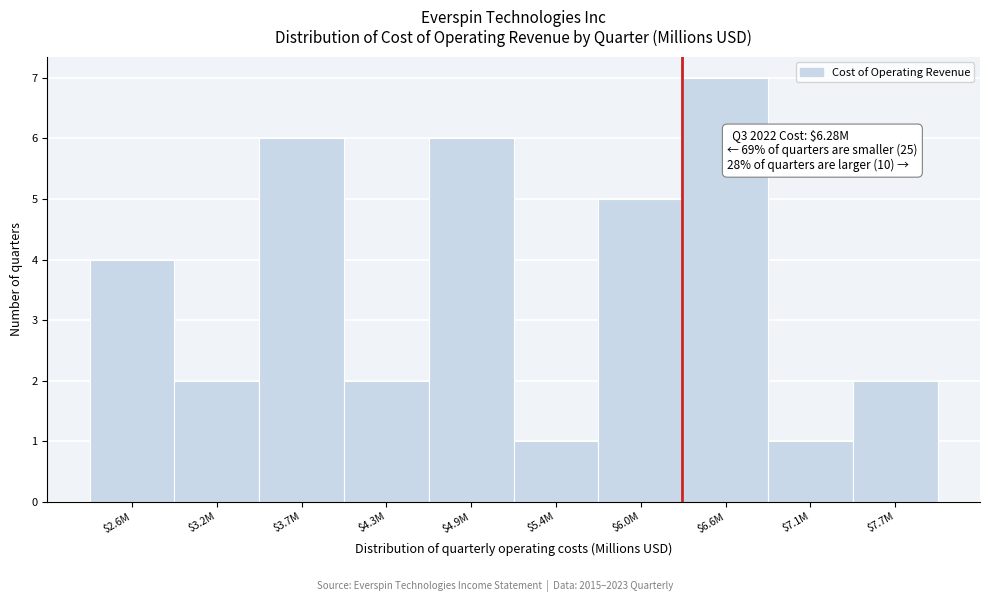

Reading left to right, list all the values displayed in this chart.

4	2	6	2	6	1	5	7	1	2